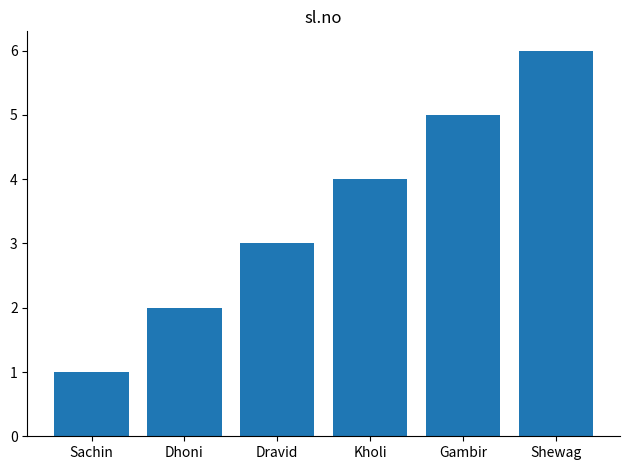

What is the value of the 6th bar from the left?

6